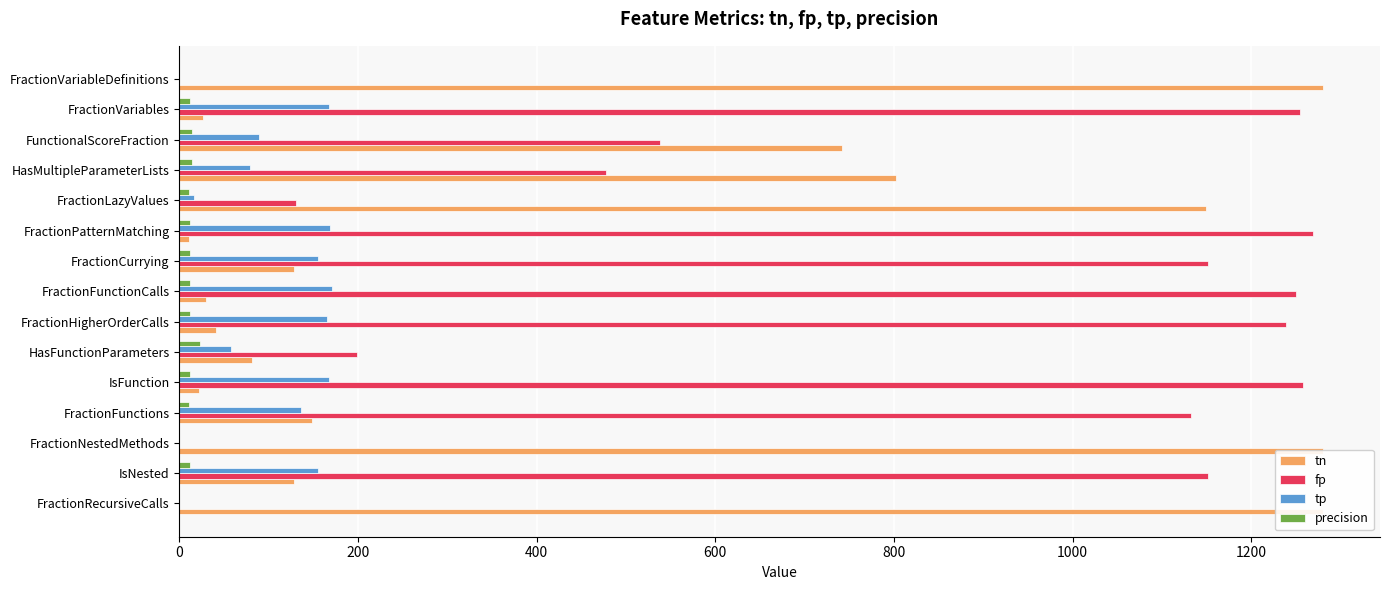

What is the average value of the fp series?

736.8